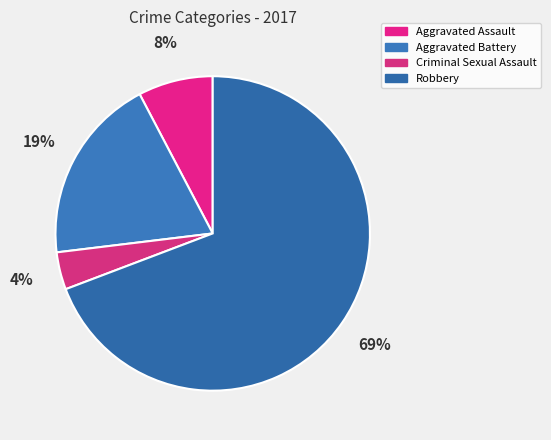

Which slice is the smallest?

Criminal Sexual Assault